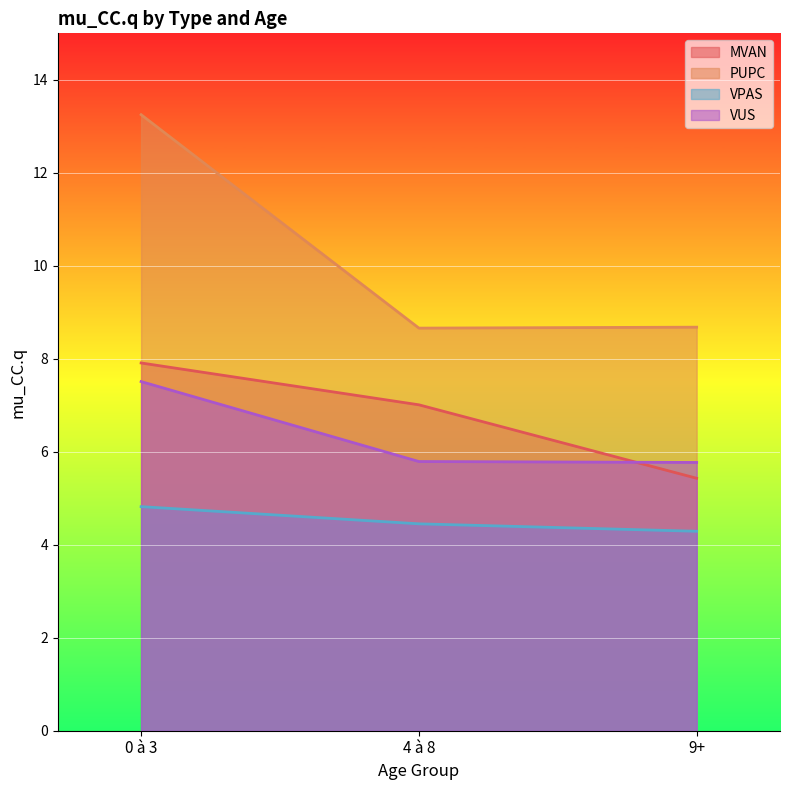

List the series in order of their peak value, highest first.

PUPC, MVAN, VUS, VPAS